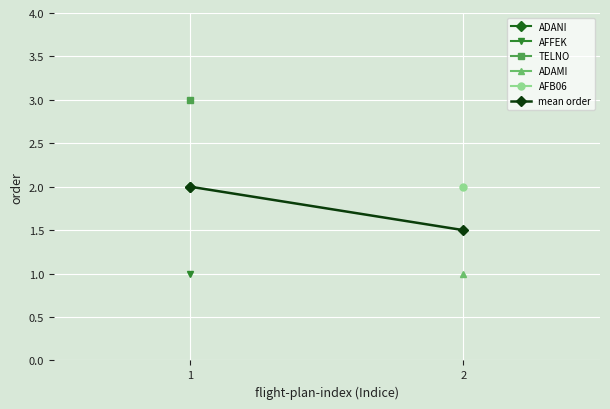

Approximately how many times larger is the value at 1 compared to 2?

1.3